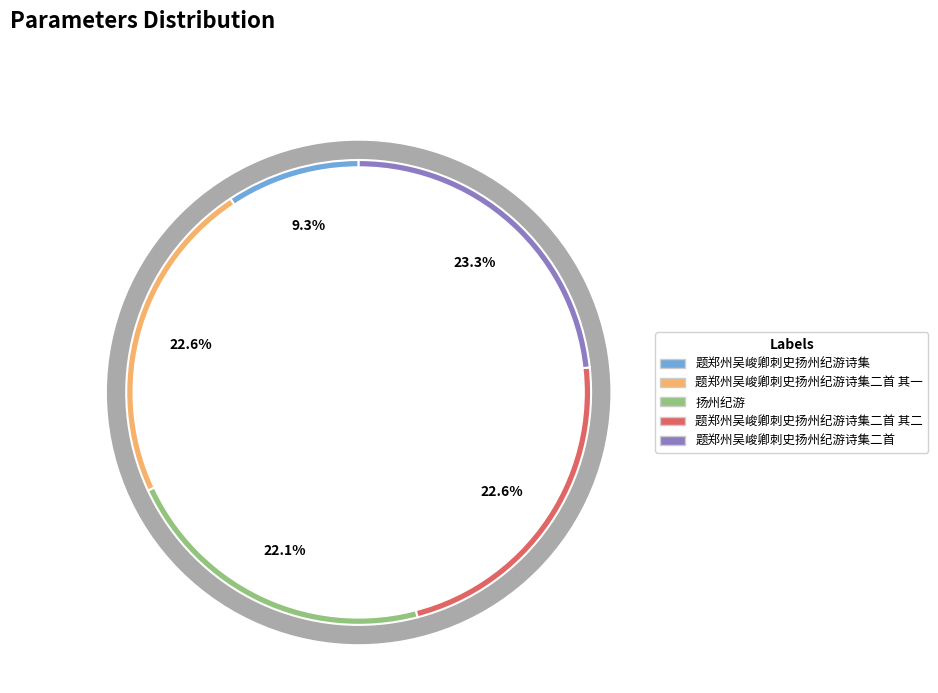

How many segments does this pie chart have?

5